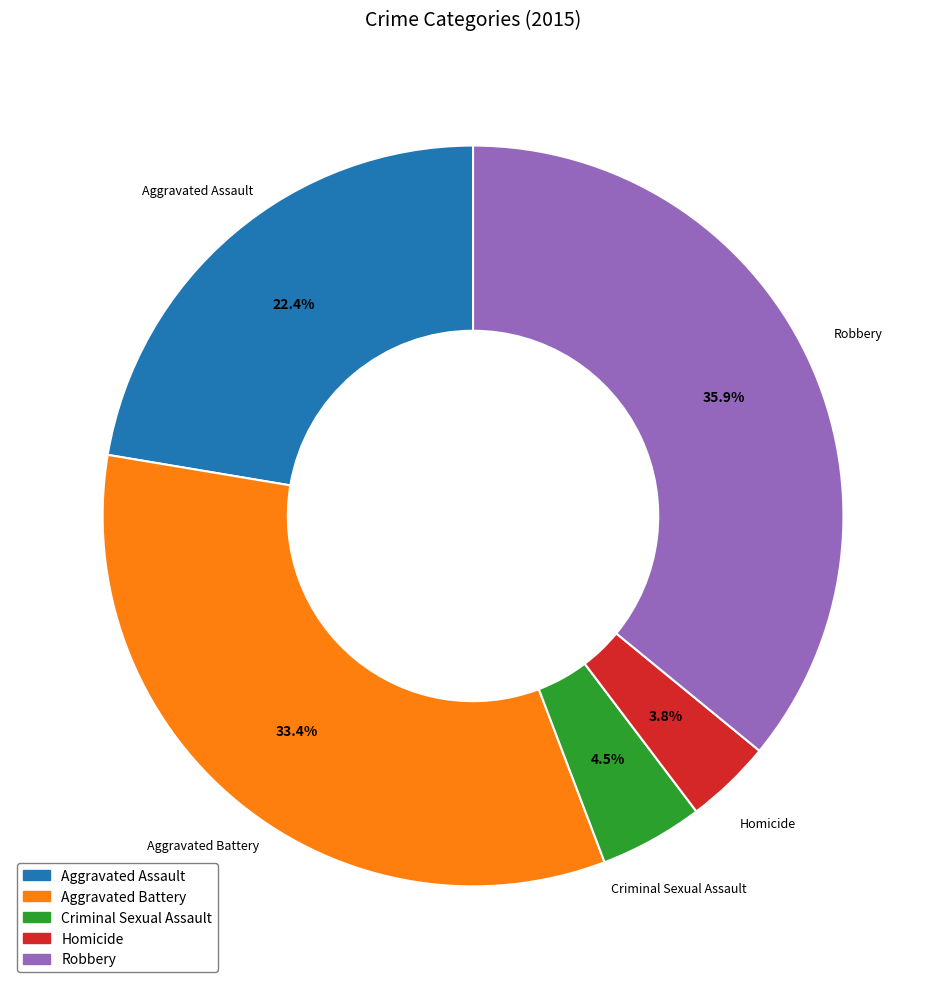

Which has a higher value, Aggravated Battery or Homicide?

Aggravated Battery